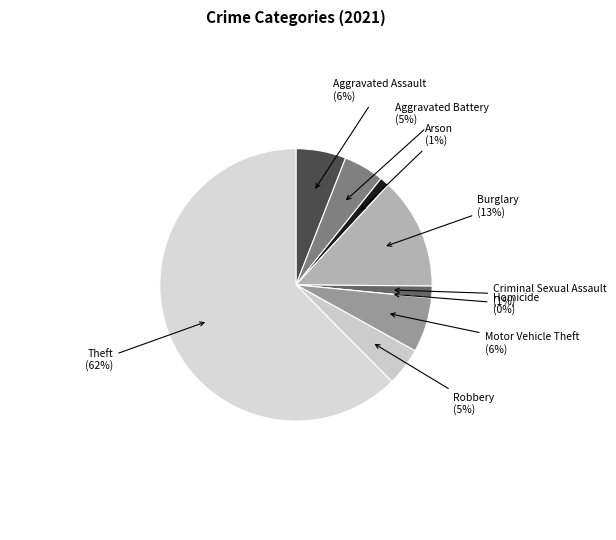

To the nearest percent, what percentage of the pie is Aggravated Battery?

5%